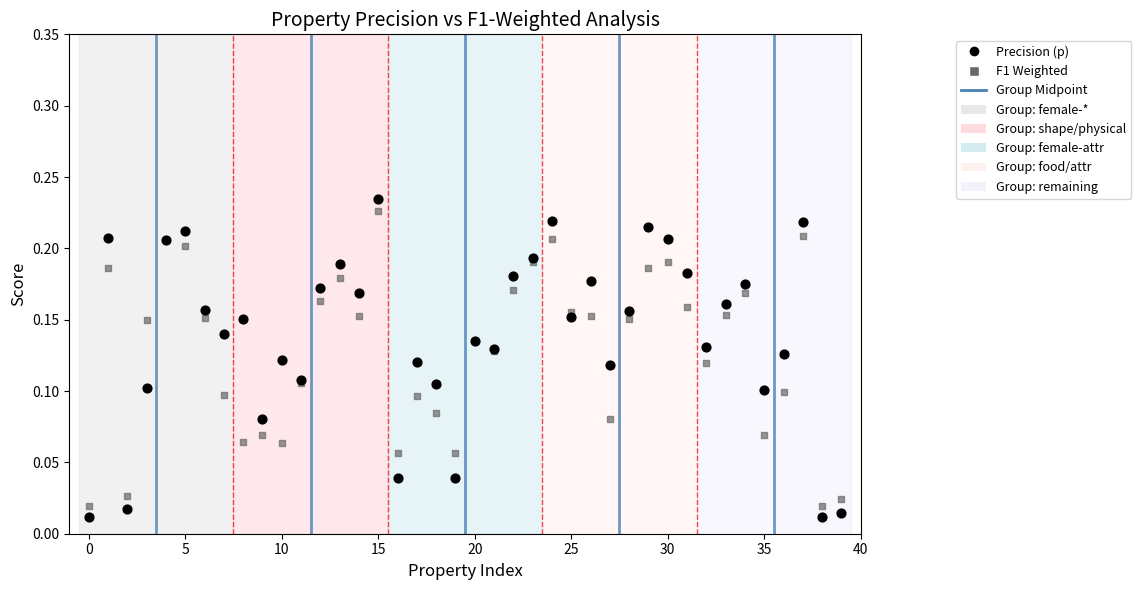

Which series has the widest spread of Y values?

Precision (p)